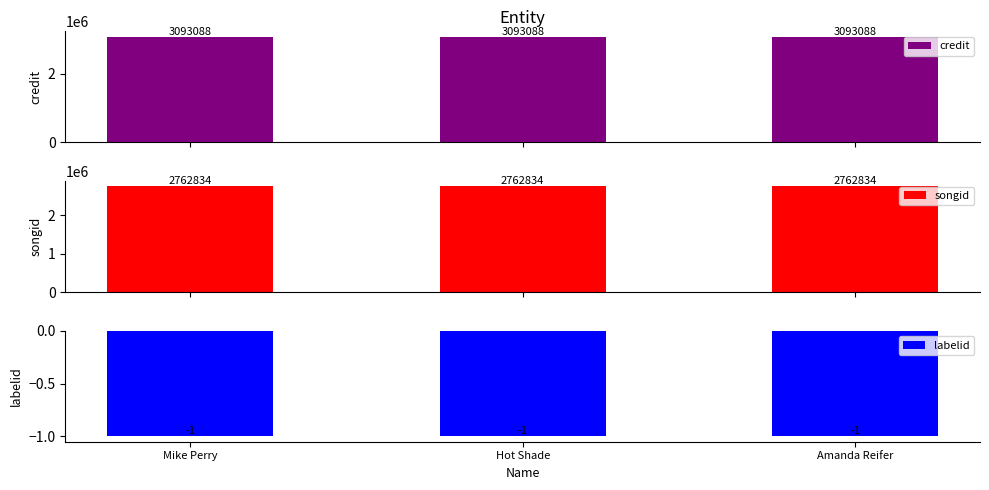

Which has a higher value, Hot Shade or Mike Perry?

Hot Shade